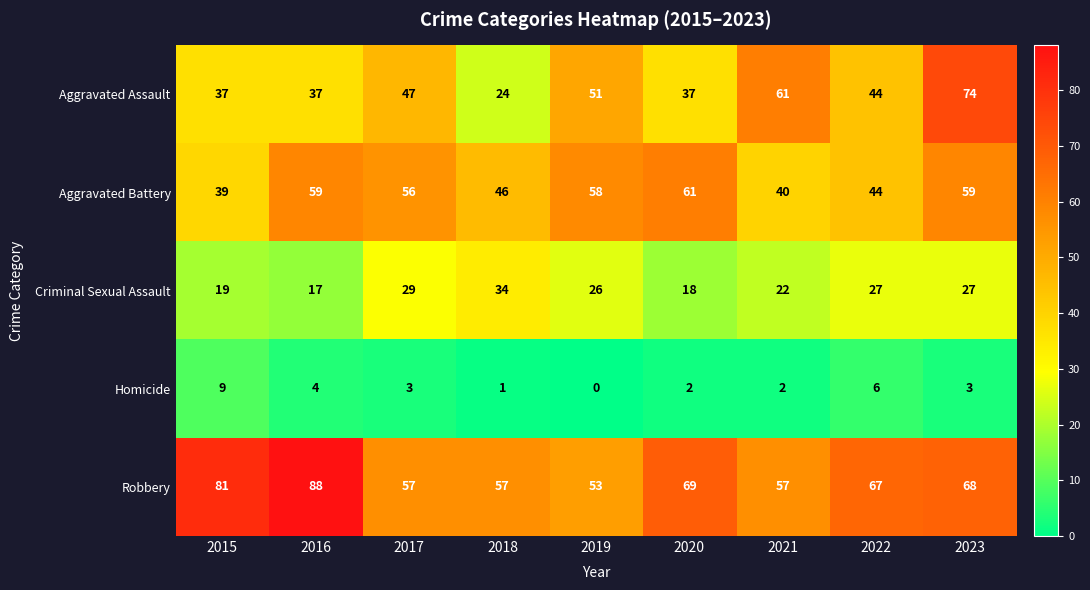

At 2018, list the series in order from smallest to largest.

Homicide, Aggravated Assault, Criminal Sexual Assault, Aggravated Battery, Robbery